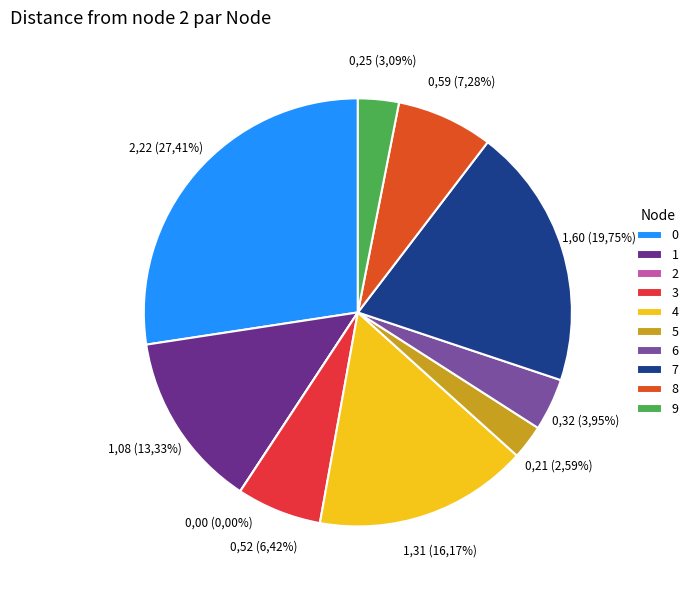

To the nearest percent, what portion does 0 represent?

27%